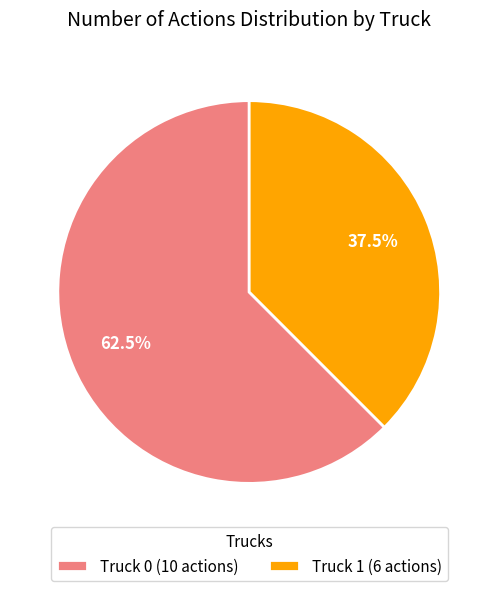

How many segments does this pie chart have?

2